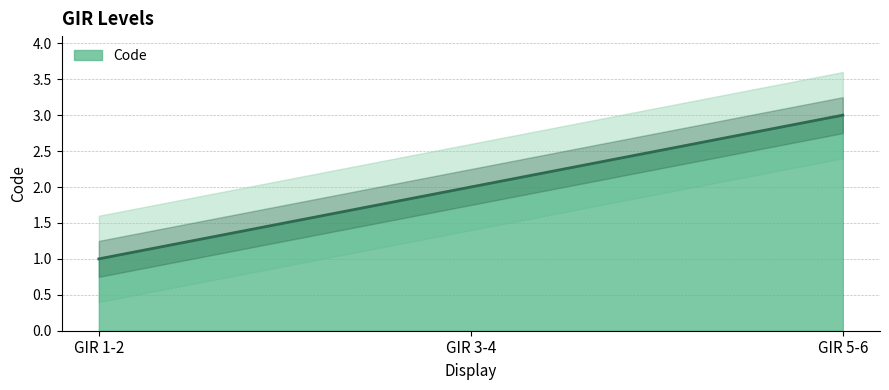

The value of Code at GIR 5-6 is 3. True or false?

True